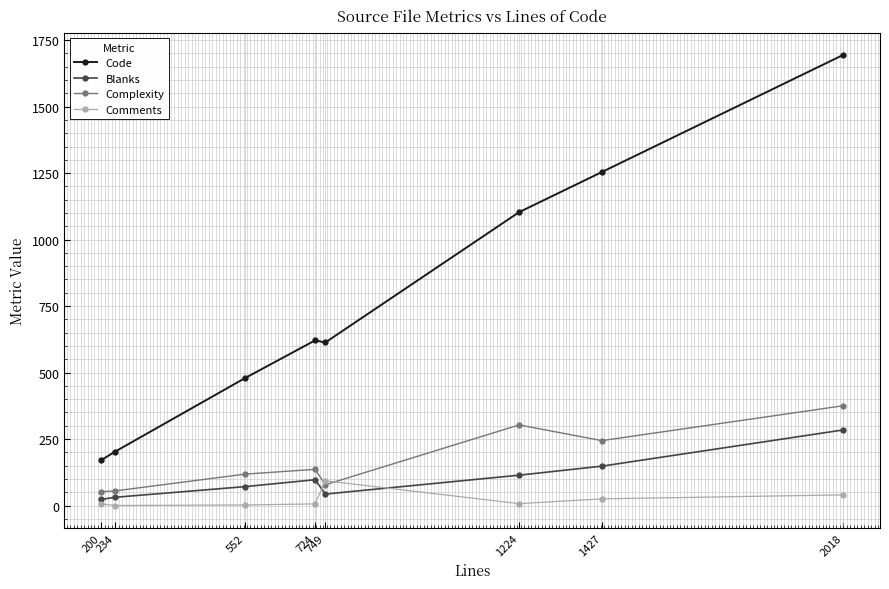

What is the value of the Complexity point at the 3rd from the left?

118